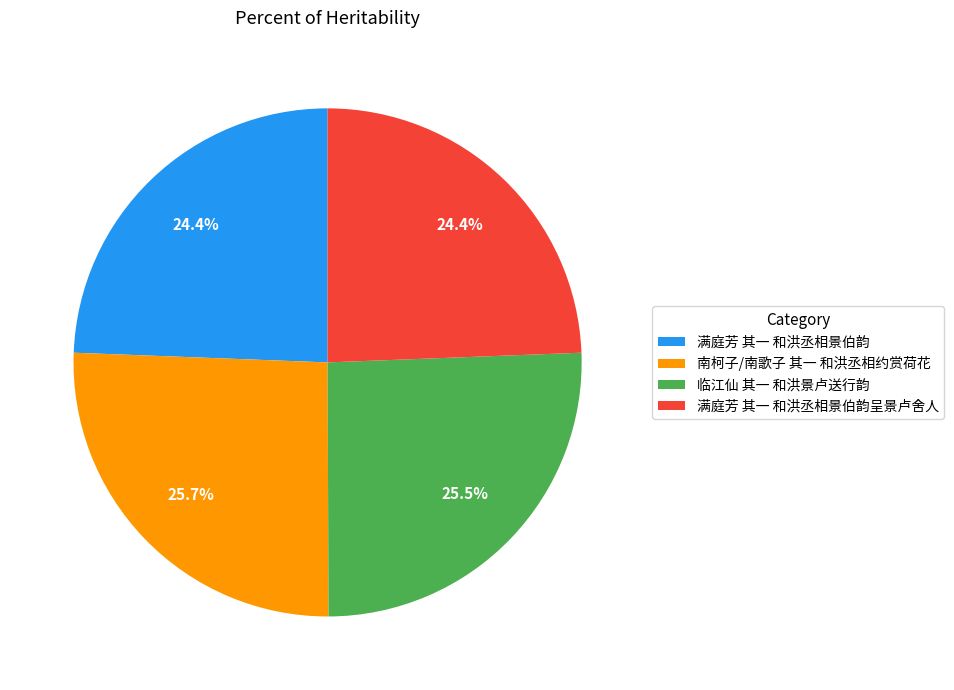

To the nearest percent, what portion does 南柯子/南歌子 其一 和洪丞相约赏荷花 represent?

26%